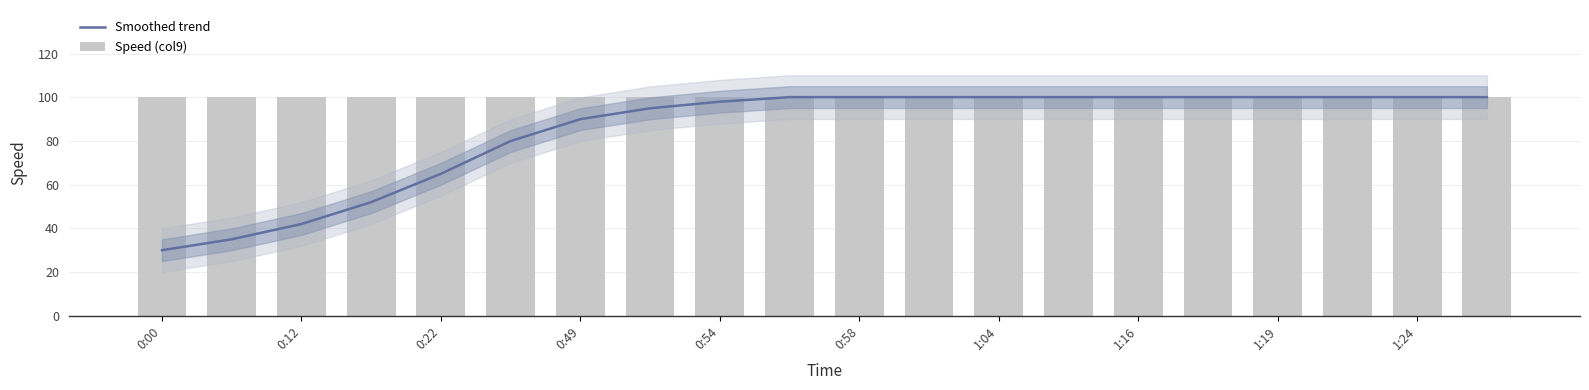

What is the total value across all series at 0:00?

130.1